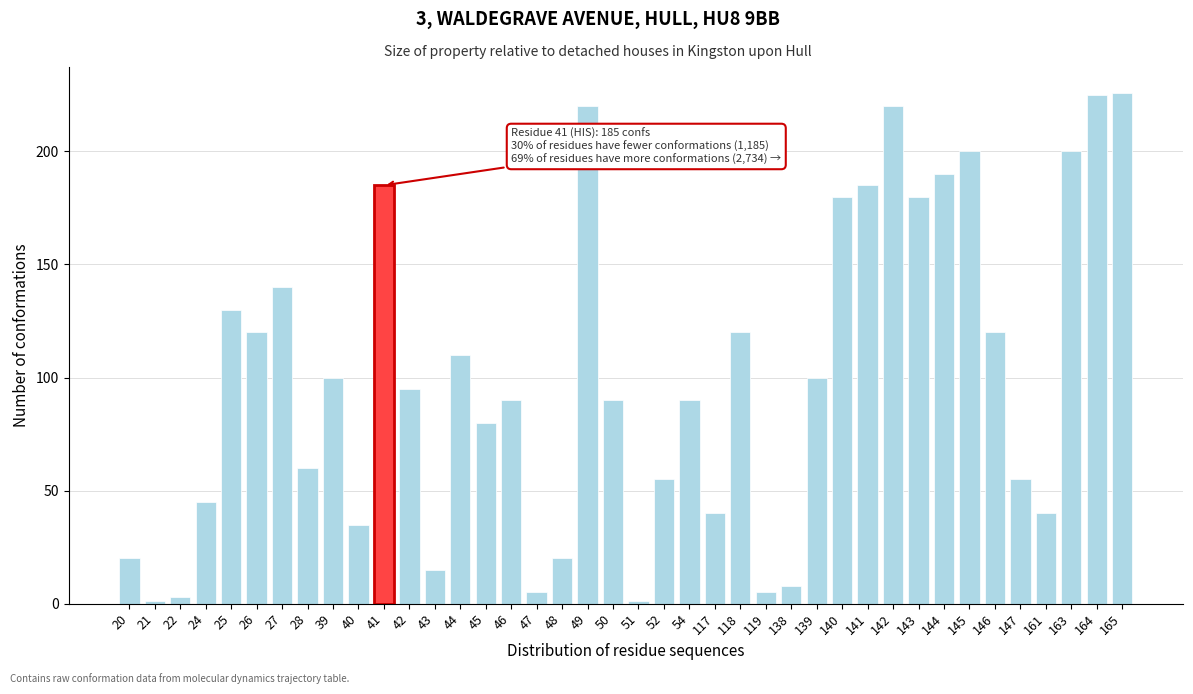

What is the maximum value shown in the chart?

226